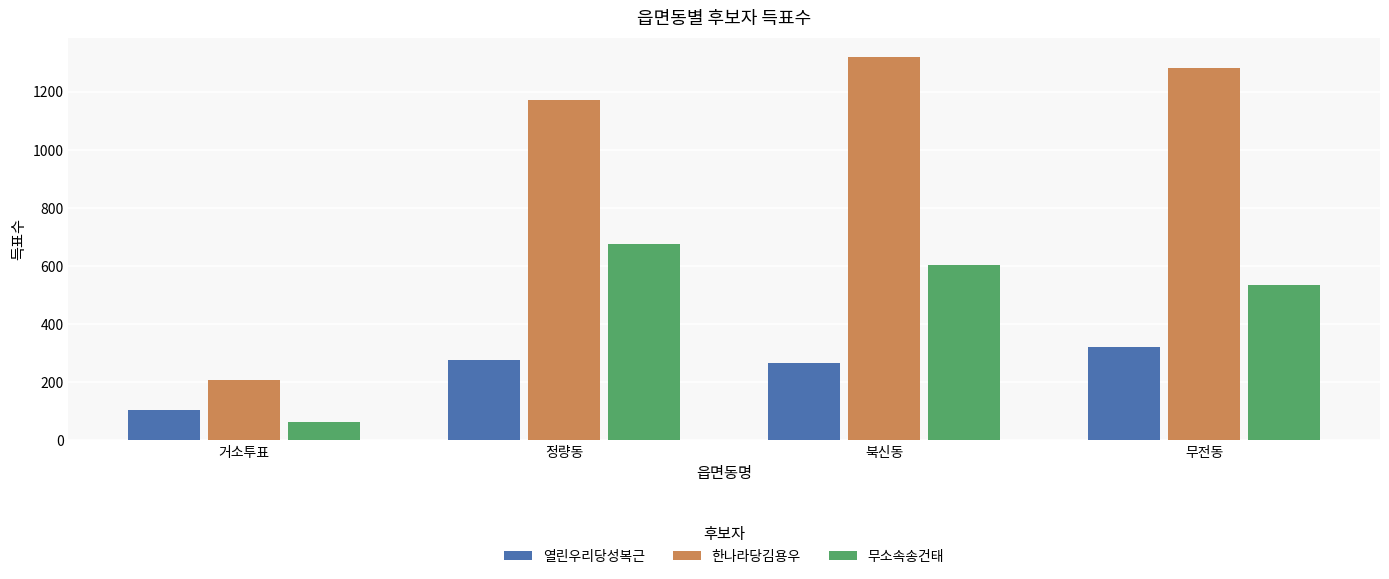

What are all the series names shown in the legend?

열린우리당성복근, 한나라당김용우, 무소속송건태